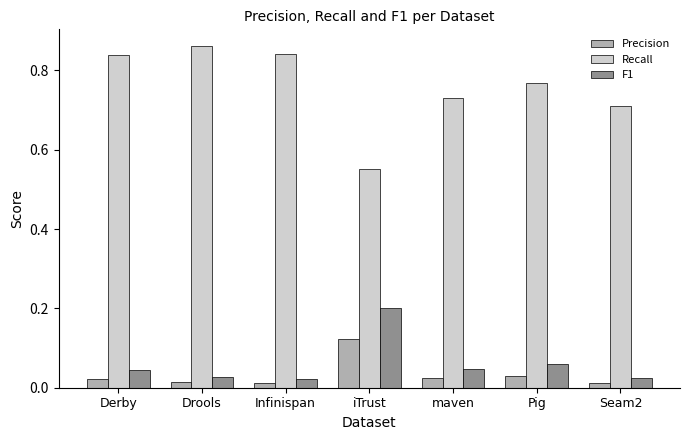

The F1 series shows 0.2 at iTrust. True or false?

True